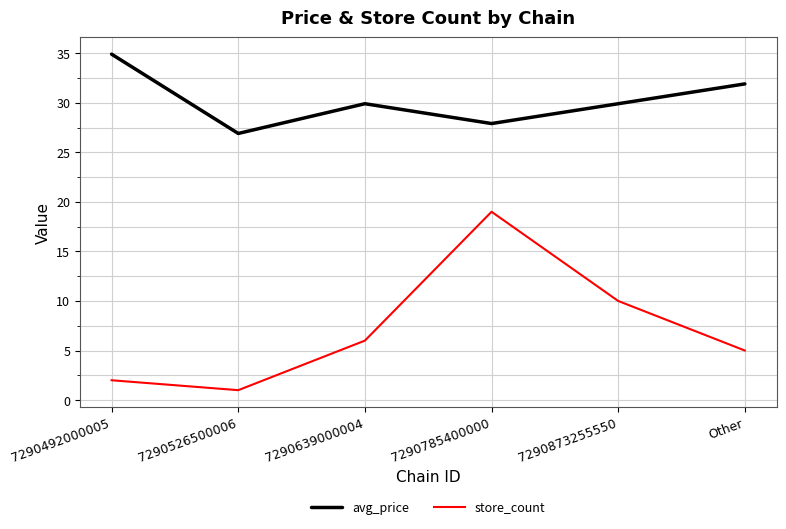

What is the difference between the maximum and minimum values in the avg_price series?

8.0